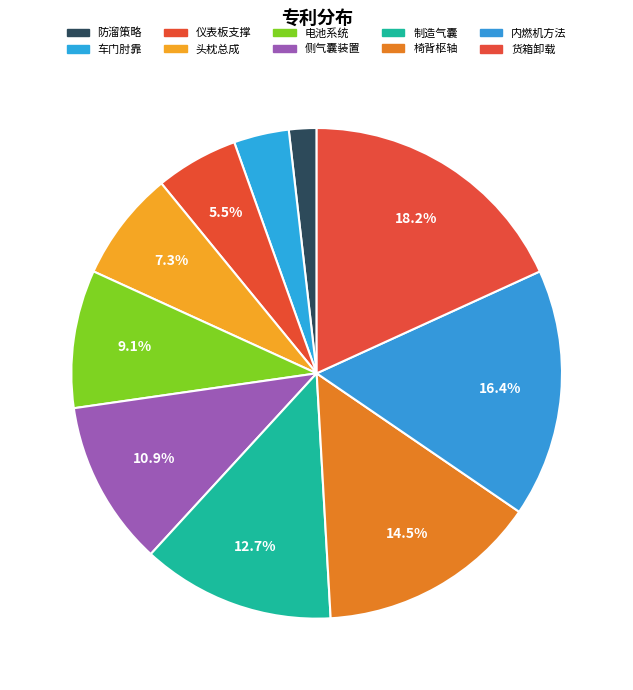

How many slices are in this pie chart?

10